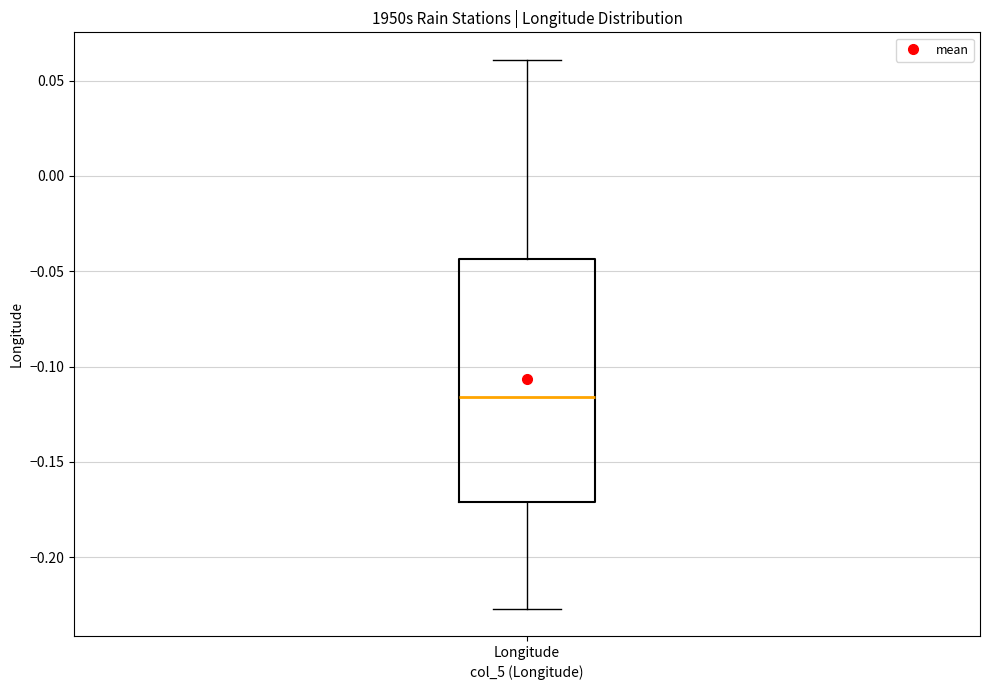

Read this box plot against the y-axis: the position of the median line, the range covered by the box, and the ends of both whiskers. The values are not printed on the chart, so give them approximately, as read against the axis.

median -0.115, box -0.170 to -0.045, whiskers -0.225 to 0.060